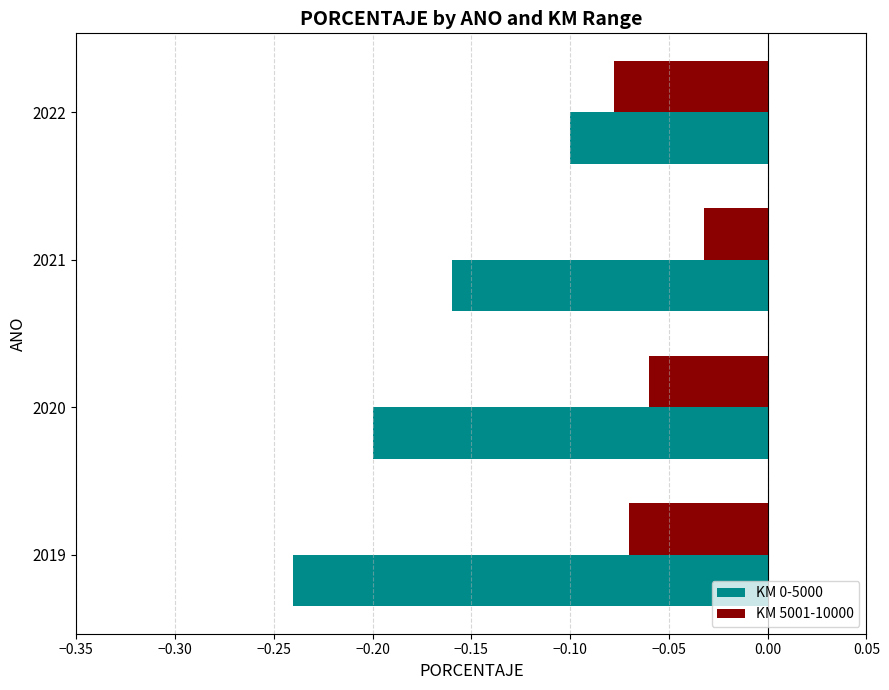

Is the value of KM 5001-10000 at 2021 greater than the value of KM 0-5000 at 2021?

Yes